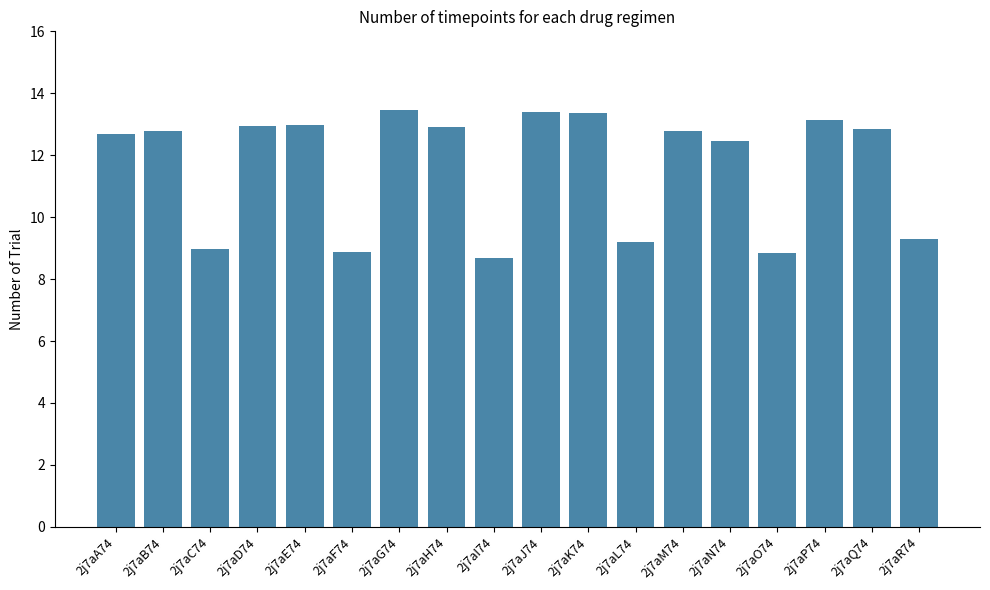

Does the chart contain stacked bars?

No